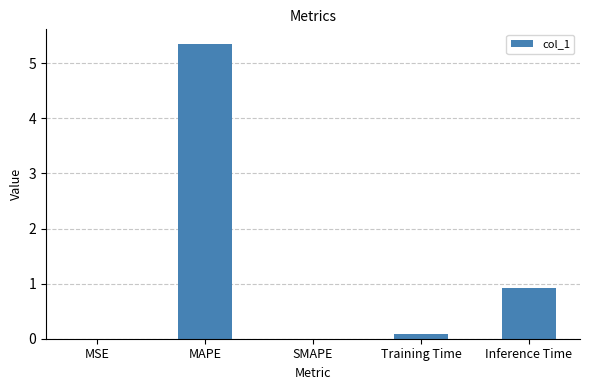

Where is the data nearest to the value 2?

Inference Time